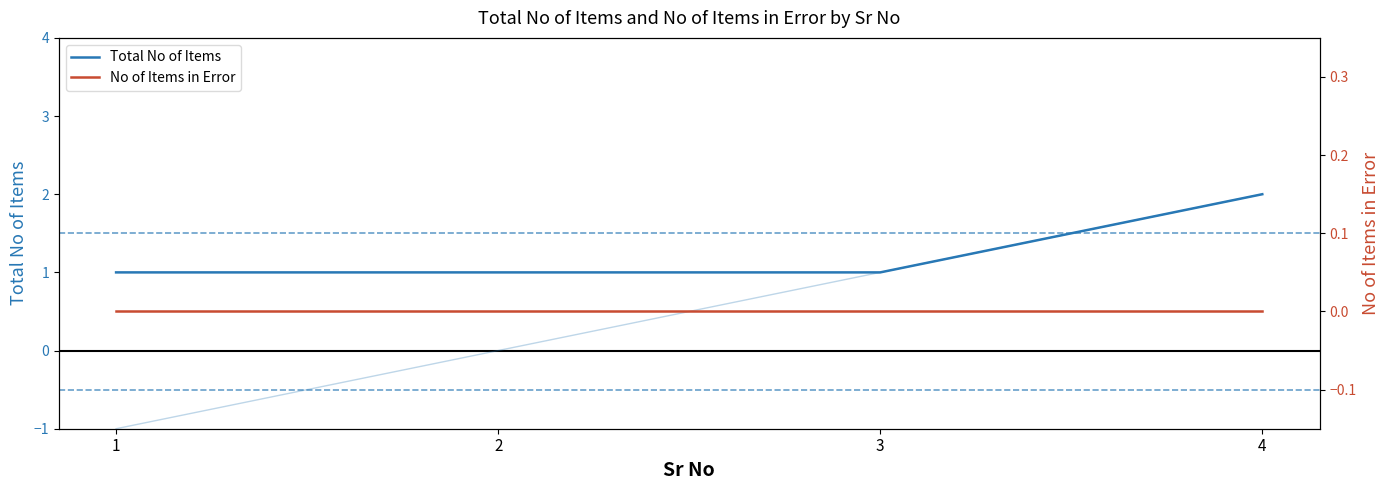

Is it true that Quotation No (offset) equals -1 at 1?

True